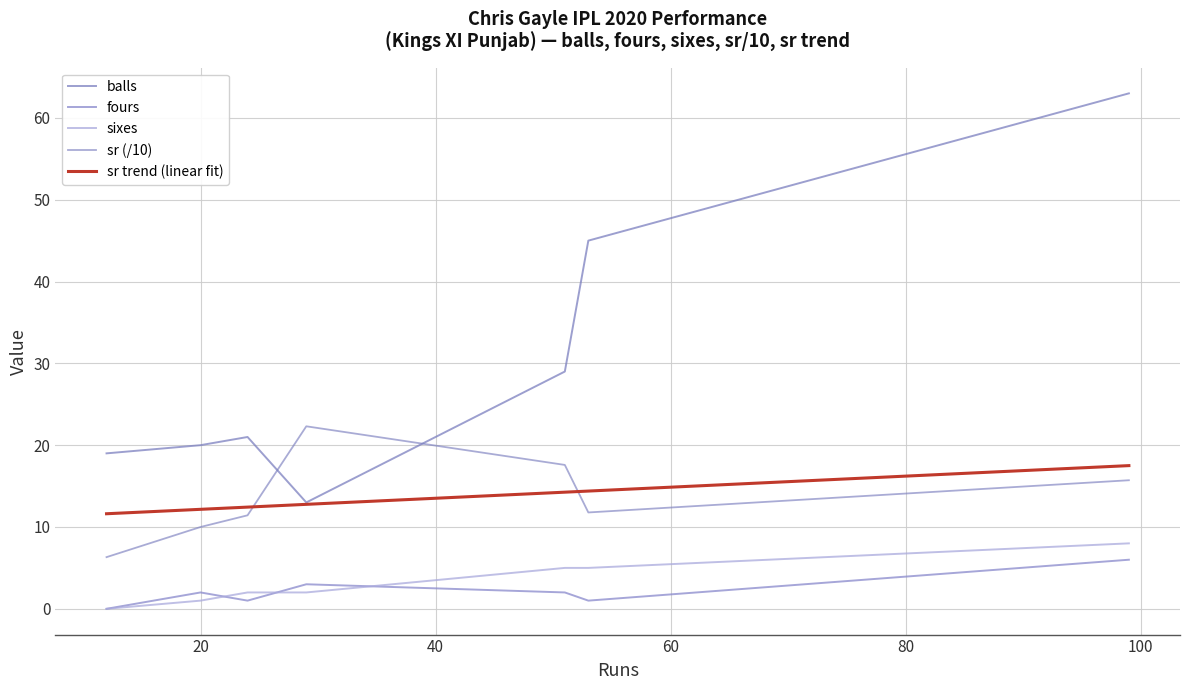

How many series are shown in this chart?

5